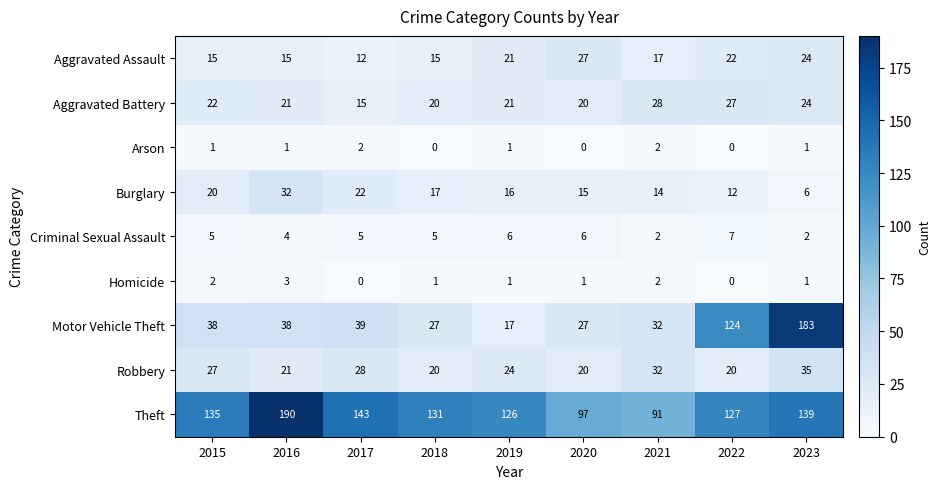

Which series has the largest total across all categories?

Theft